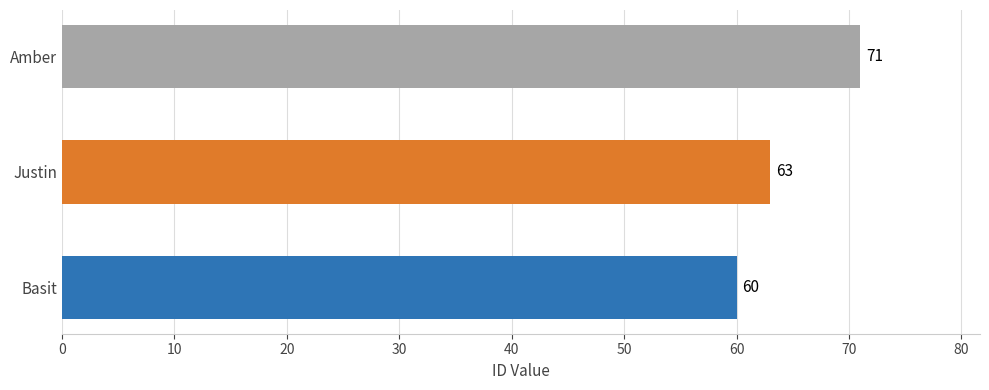

What is the sum of all values?

194